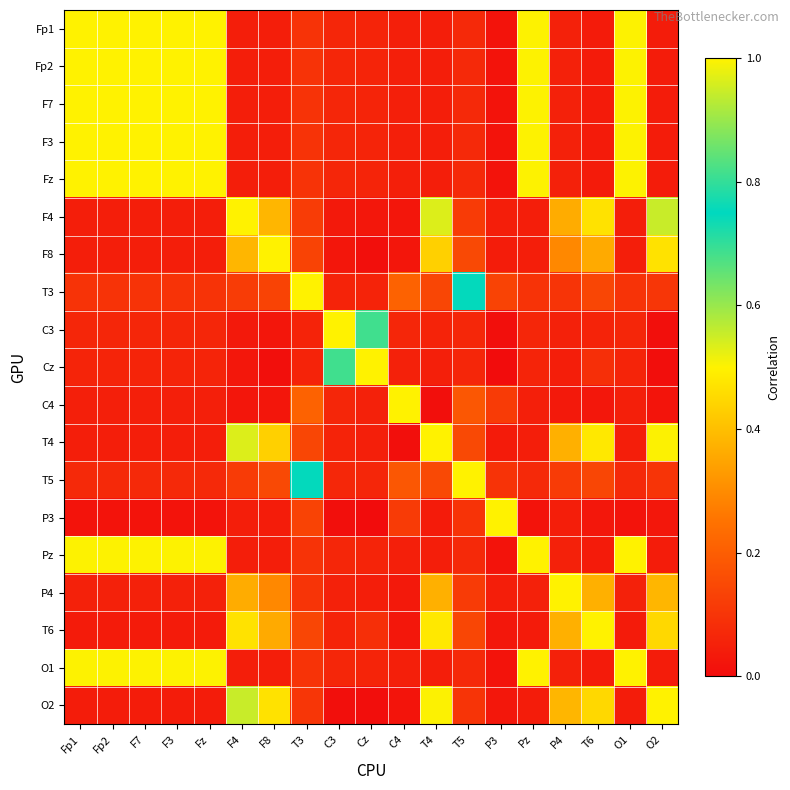

At which category does the chart reach its peak across all series?

Fp1